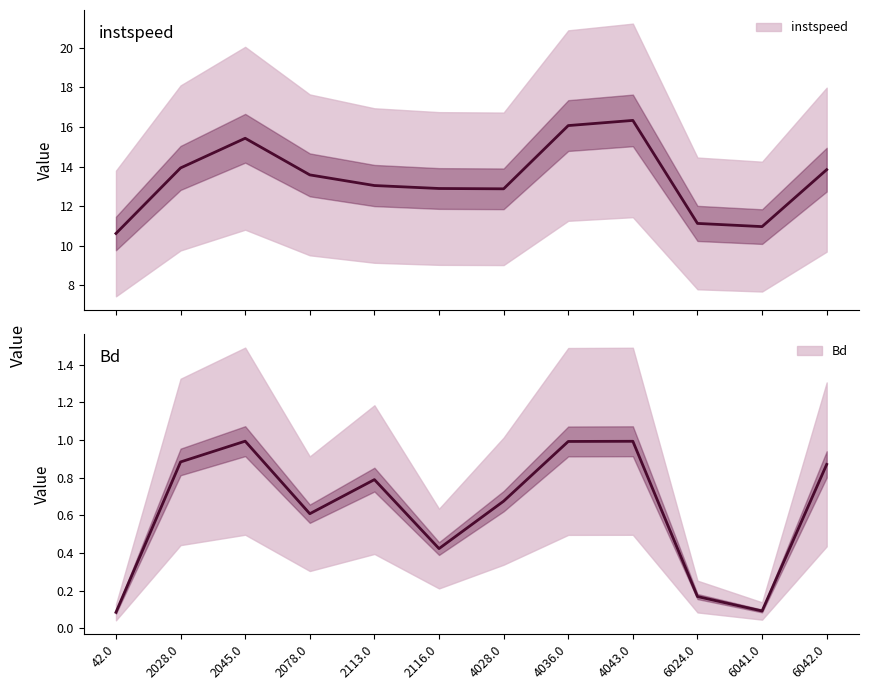

What is the average value of the instspeed series?

13.4